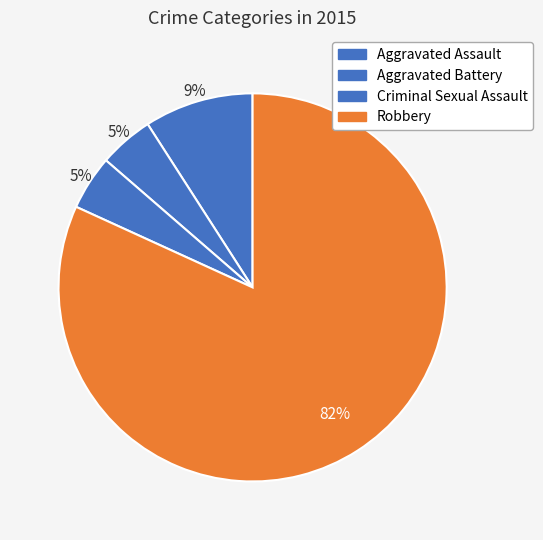

To the nearest percent, what percentage of the pie is Aggravated Battery?

5%